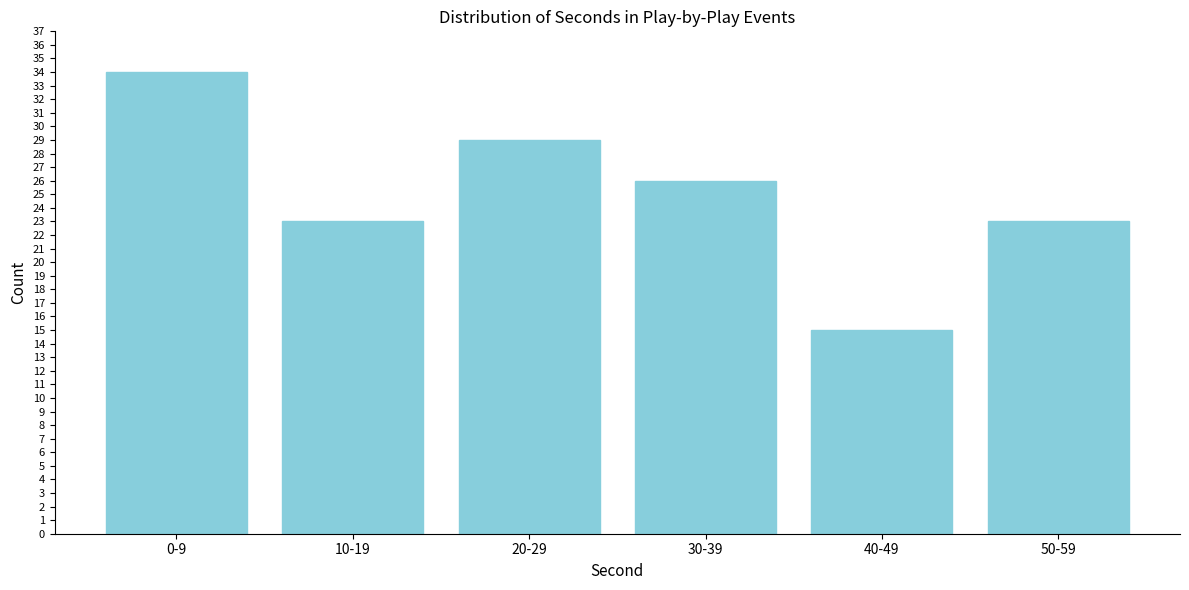

Reading left to right, what are all the values shown in this chart?

0-9=34	10-19=23	20-29=29	30-39=26	40-49=15	50-59=23